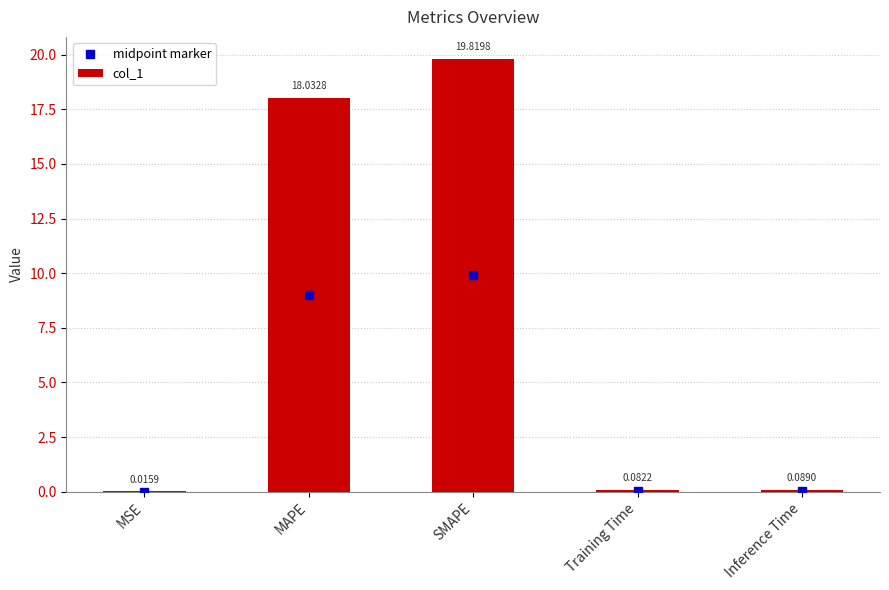

Are the bars horizontal?

No